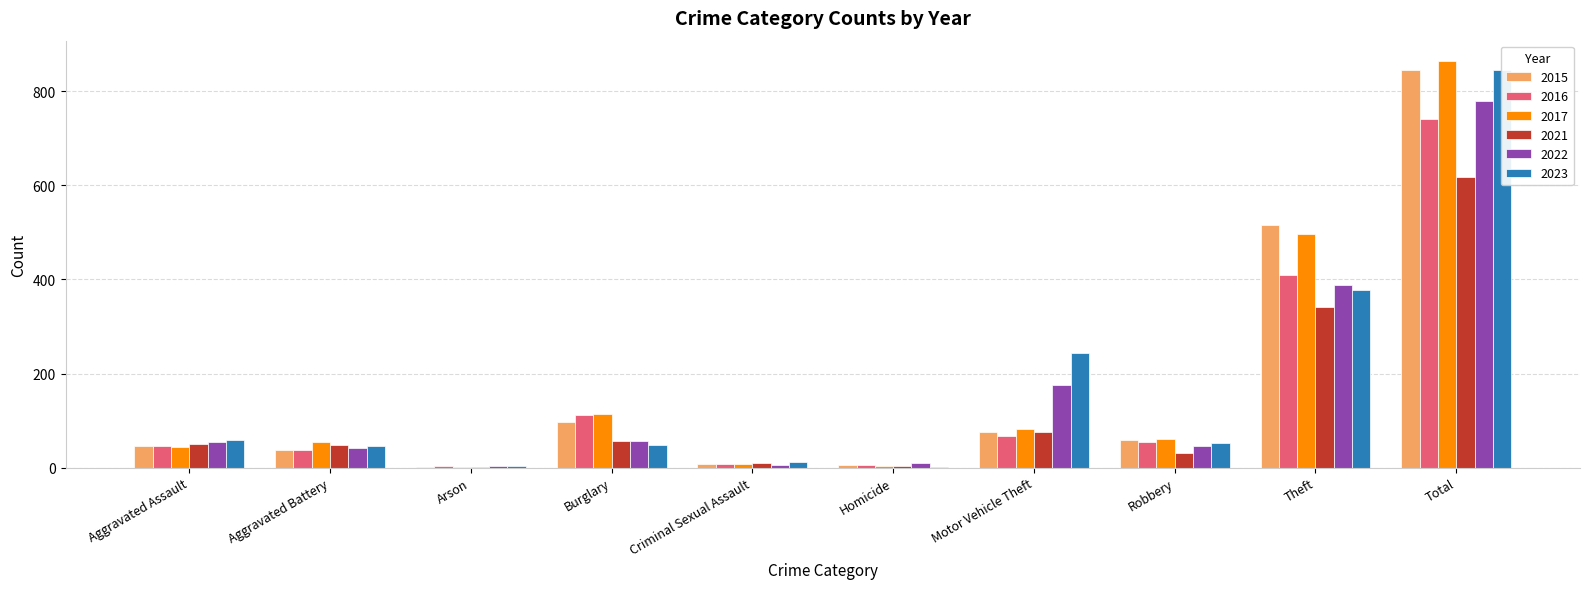

True or false: 2016 has a value of 67 at Motor Vehicle Theft.

True